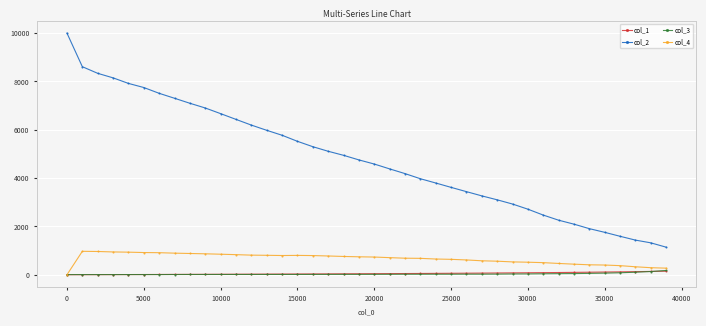

Which series has the largest total across all categories?

col_2